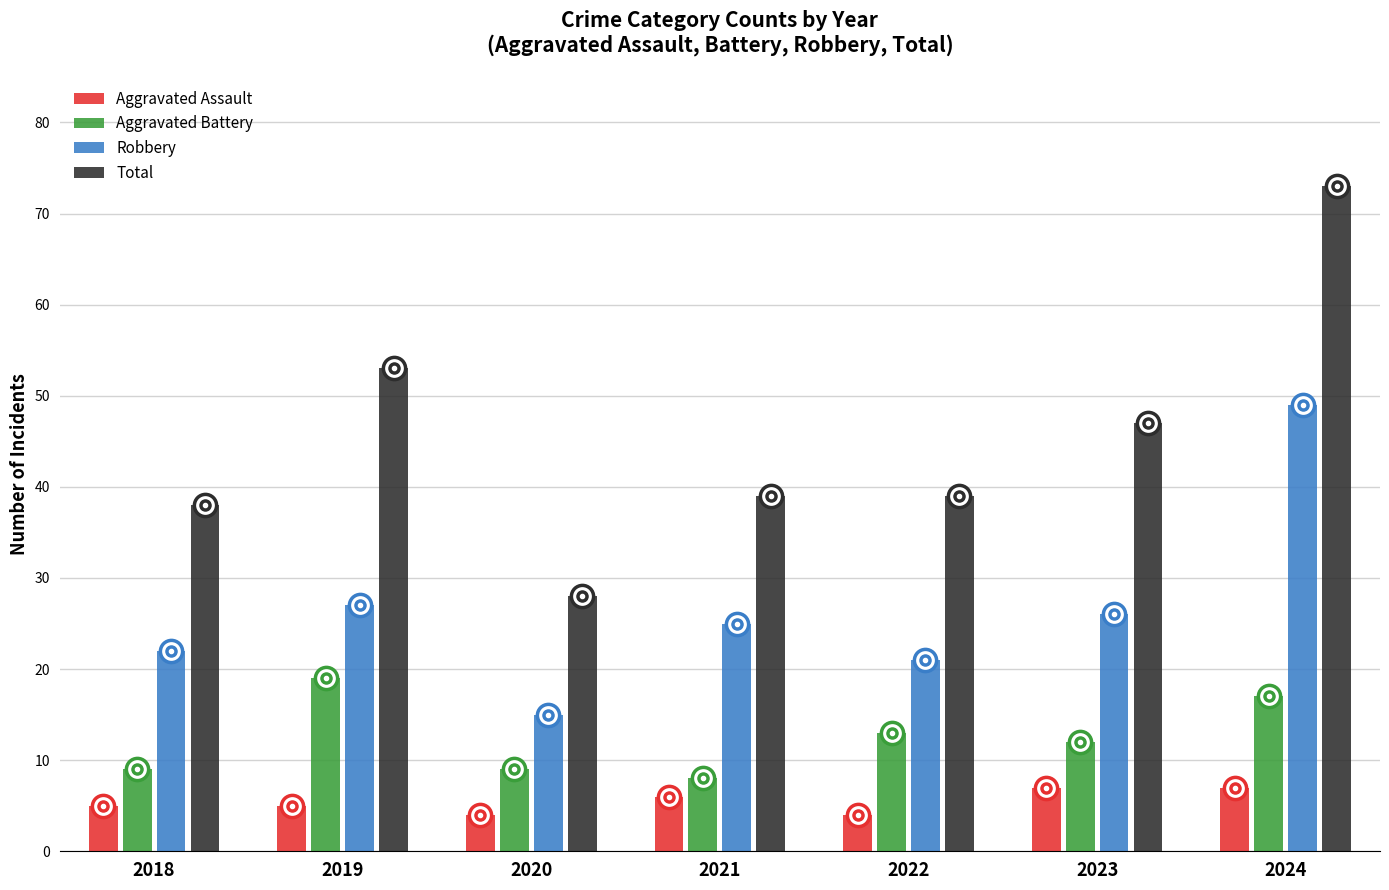

List the series in order of their peak value, highest first.

Total, Robbery, Aggravated Battery, Aggravated Assault